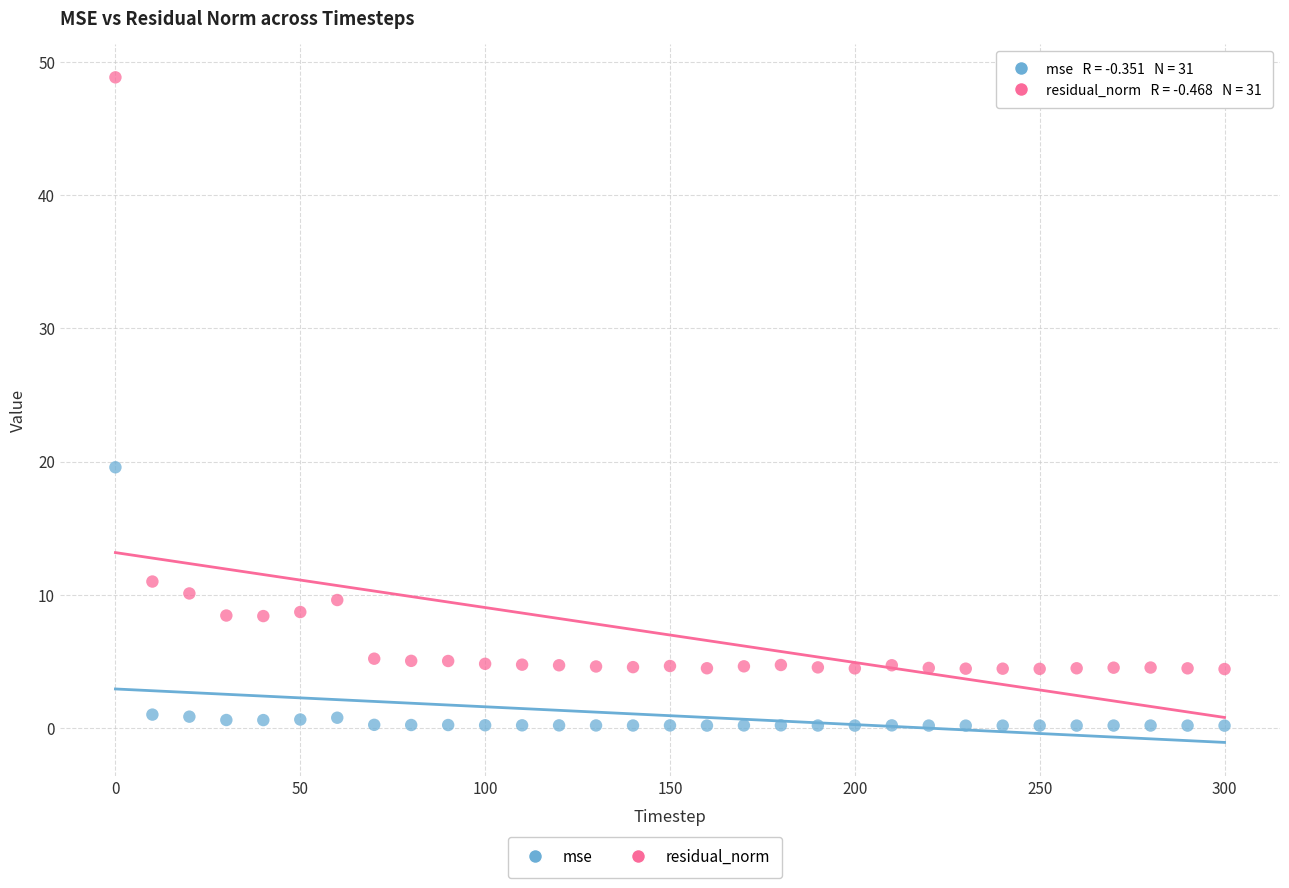

Which series contains the lowest Y value?

mse